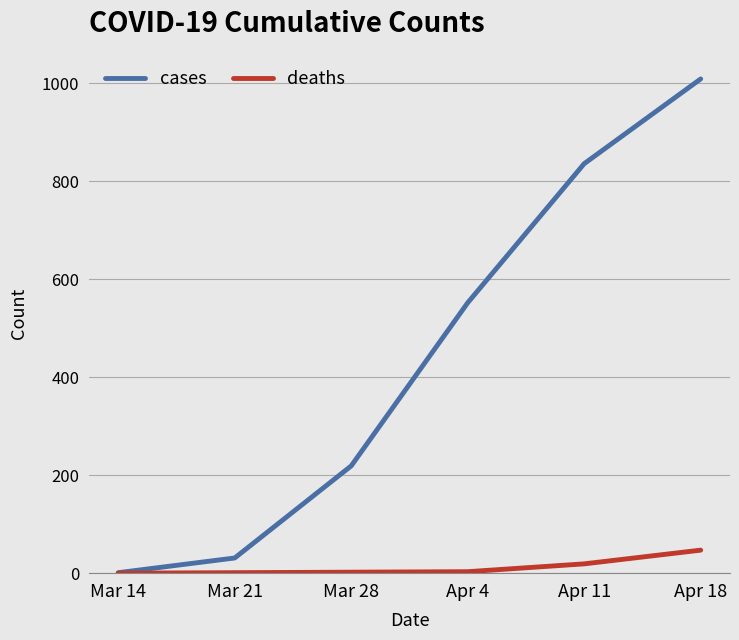

Which category has the highest value in the cases series?

Apr 18